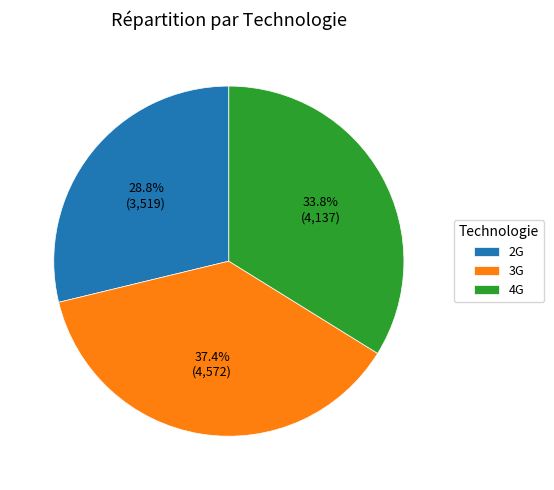

Count the number of slices in the pie.

3